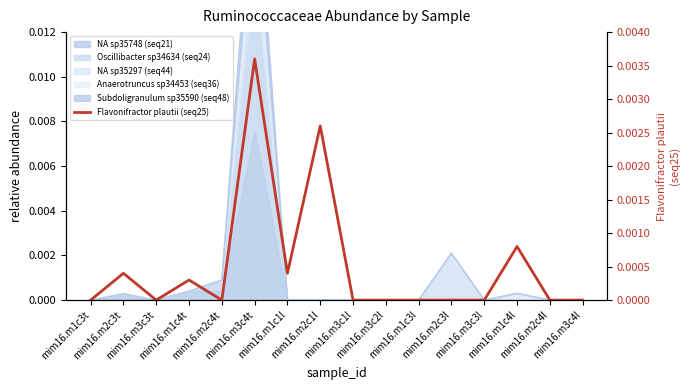

Rank the categories by value from lowest to highest.

mim16.m1c3t, mim16.m3c3t, mim16.m2c4t, mim16.m3c1l, mim16.m3c2l, mim16.m1c3l, mim16.m2c3l, mim16.m3c3l, mim16.m2c4l, mim16.m3c4l, mim16.m1c4t, mim16.m2c3t, mim16.m1c1l, mim16.m1c4l, mim16.m2c1l, mim16.m3c4t